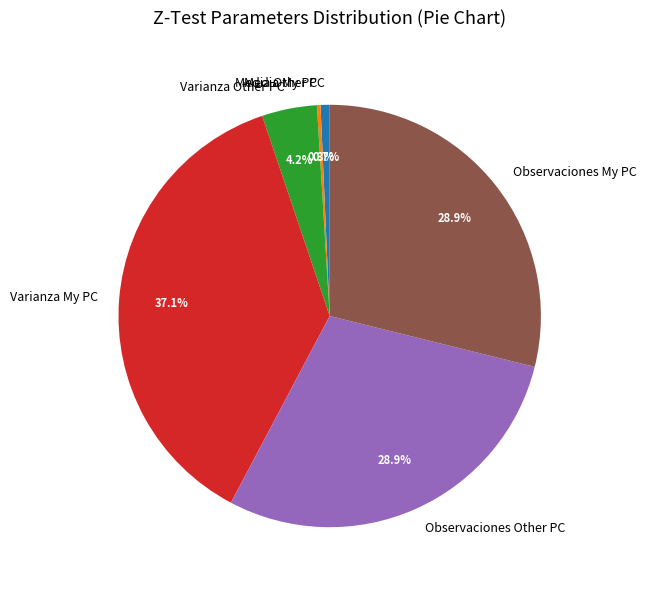

Which has a higher value, Varianza Other PC or Observaciones My PC?

Observaciones My PC